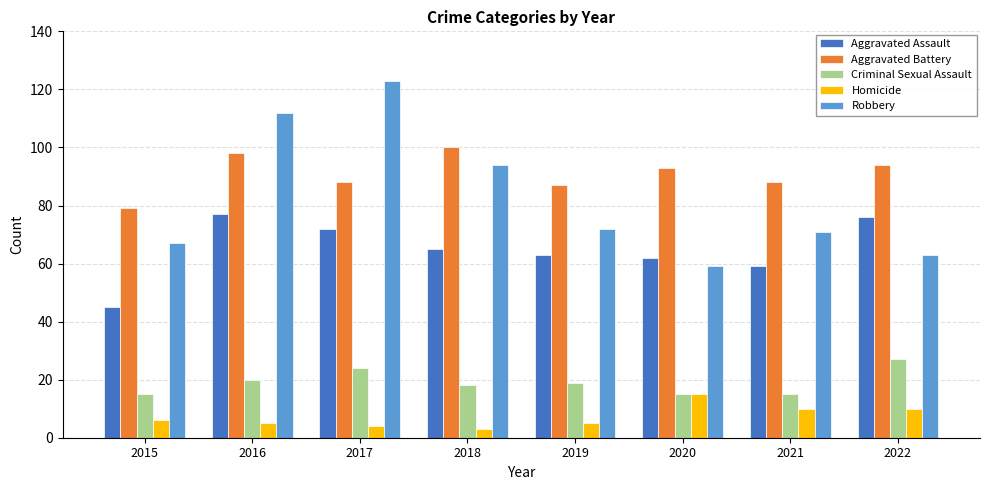

At how many categories does at least one series exceed 57?

8